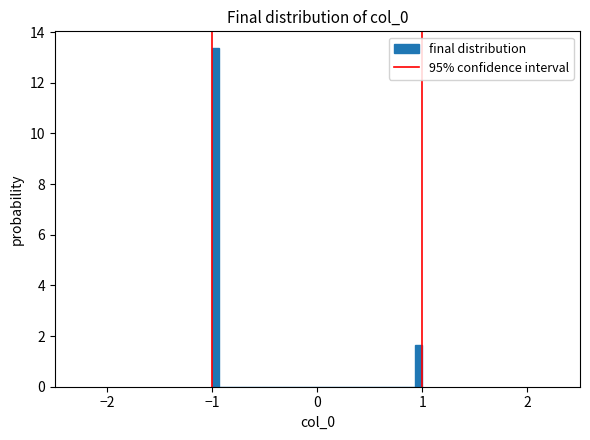

Around what value on the x-axis is the tallest bar? Give the approximate position of its centre, as read against the axis.

-1.0